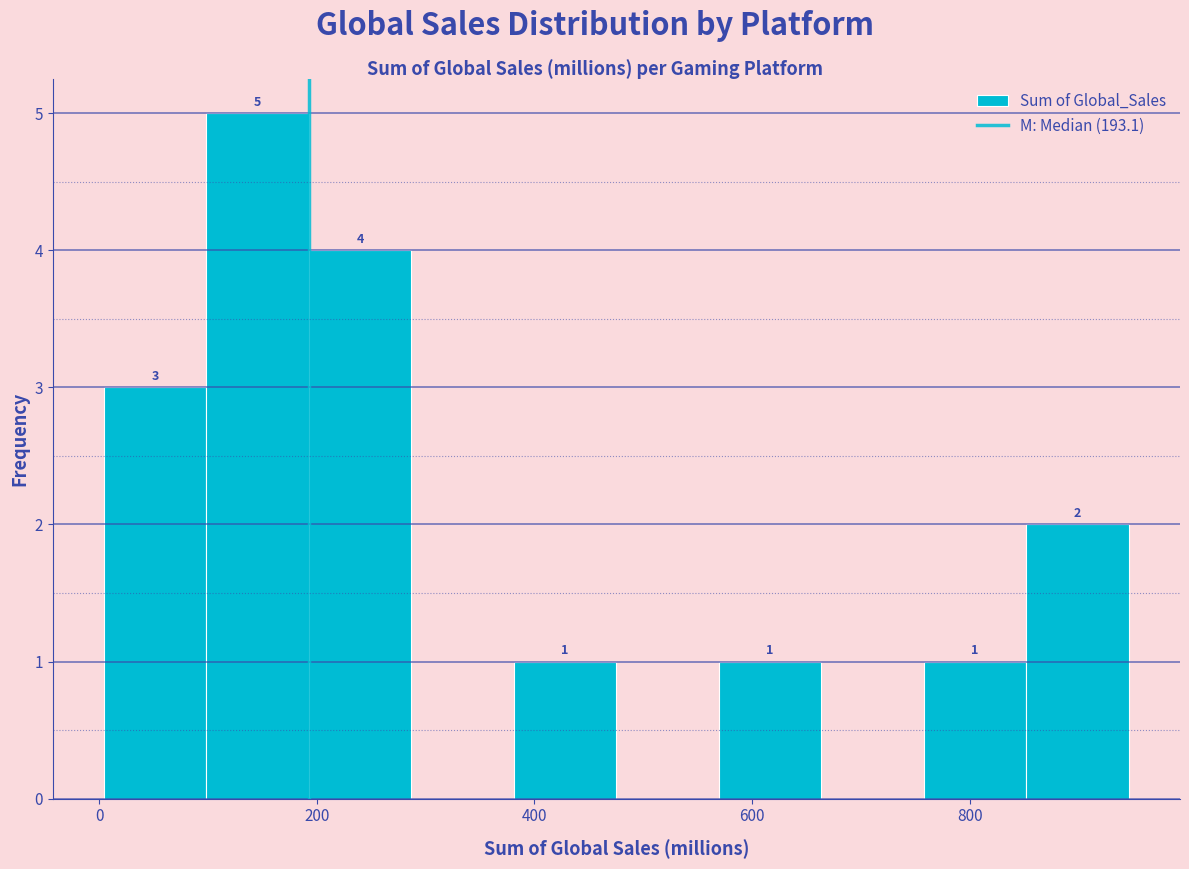

Which range on the x-axis has the tallest bar?

100 to 200